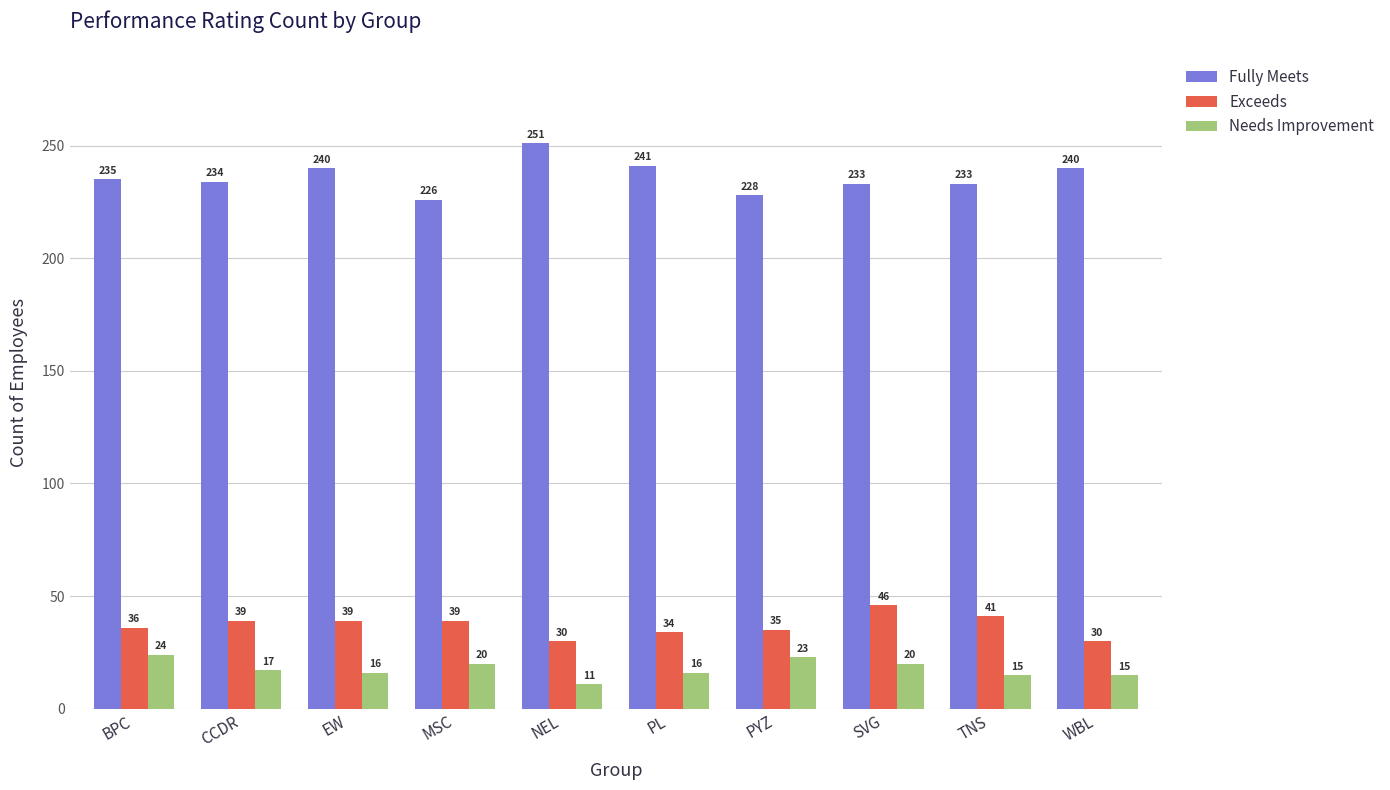

What is the minimum value for Fully Meets?

226